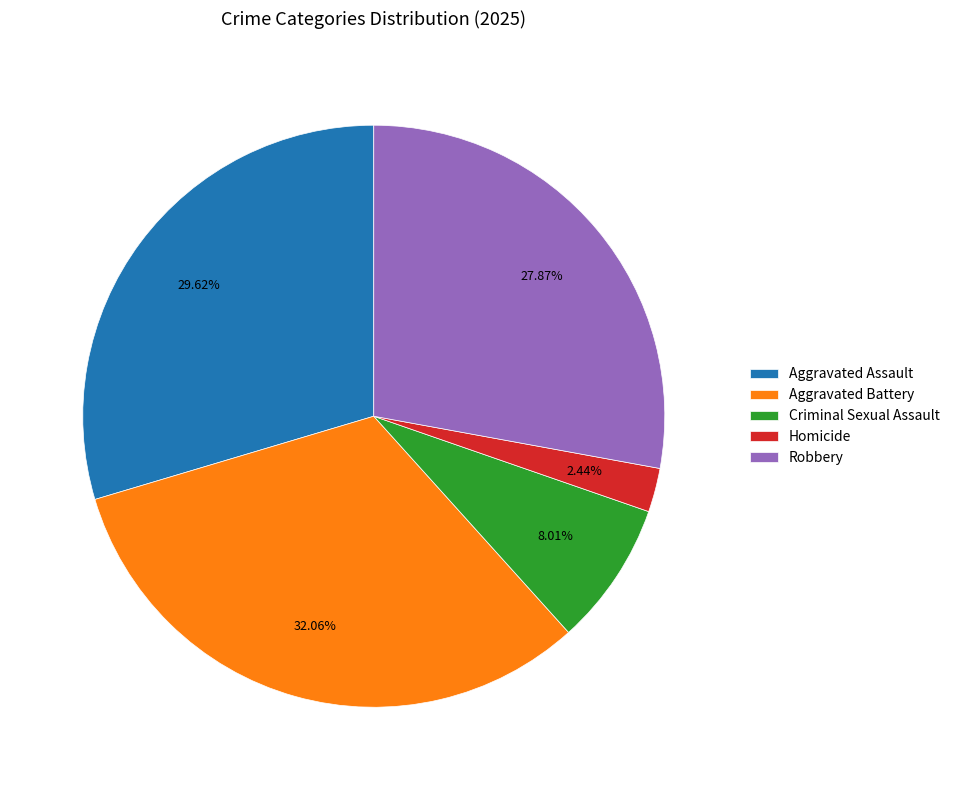

Is the sum of Aggravated Assault and Robbery greater than half?

Yes